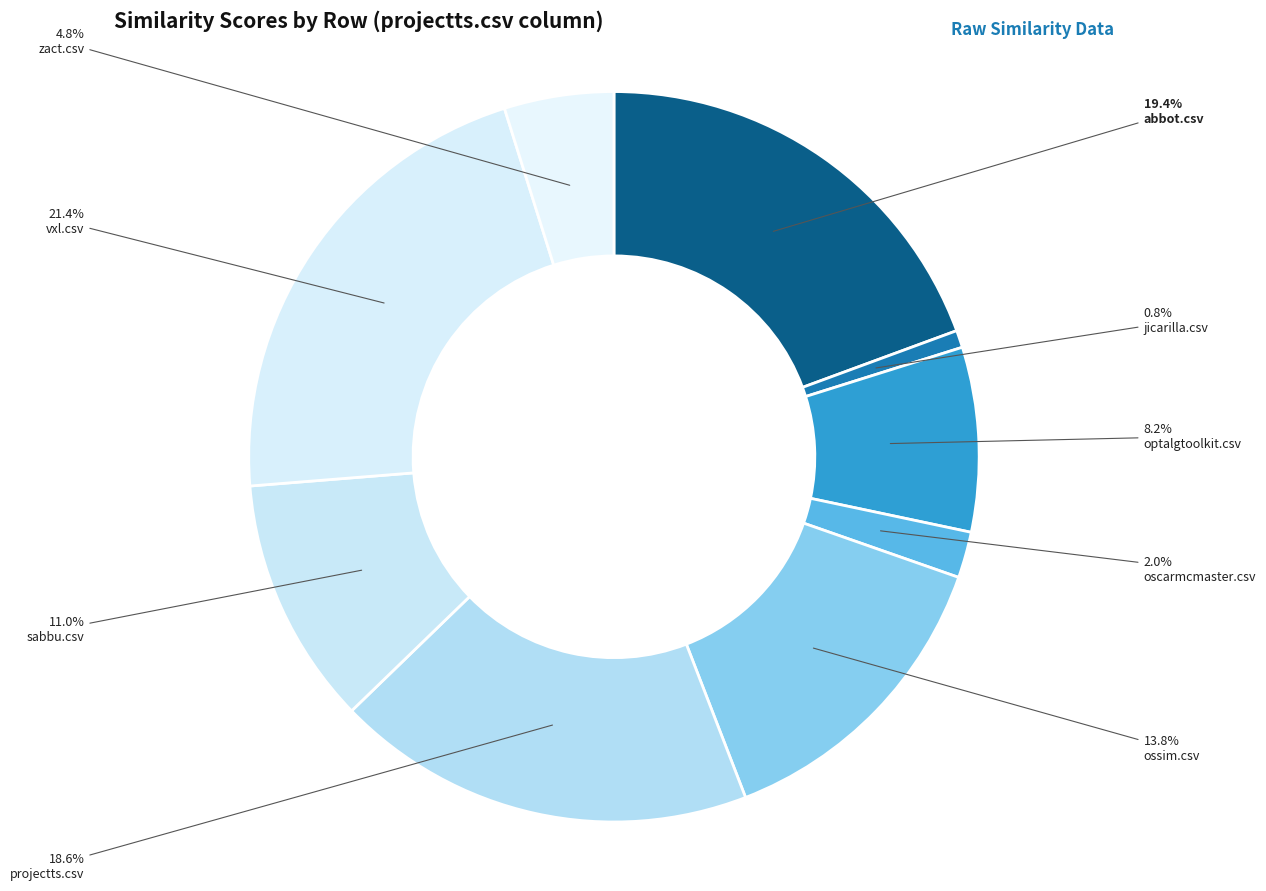

True or false: zact.csv accounts for 5% of the total.

True